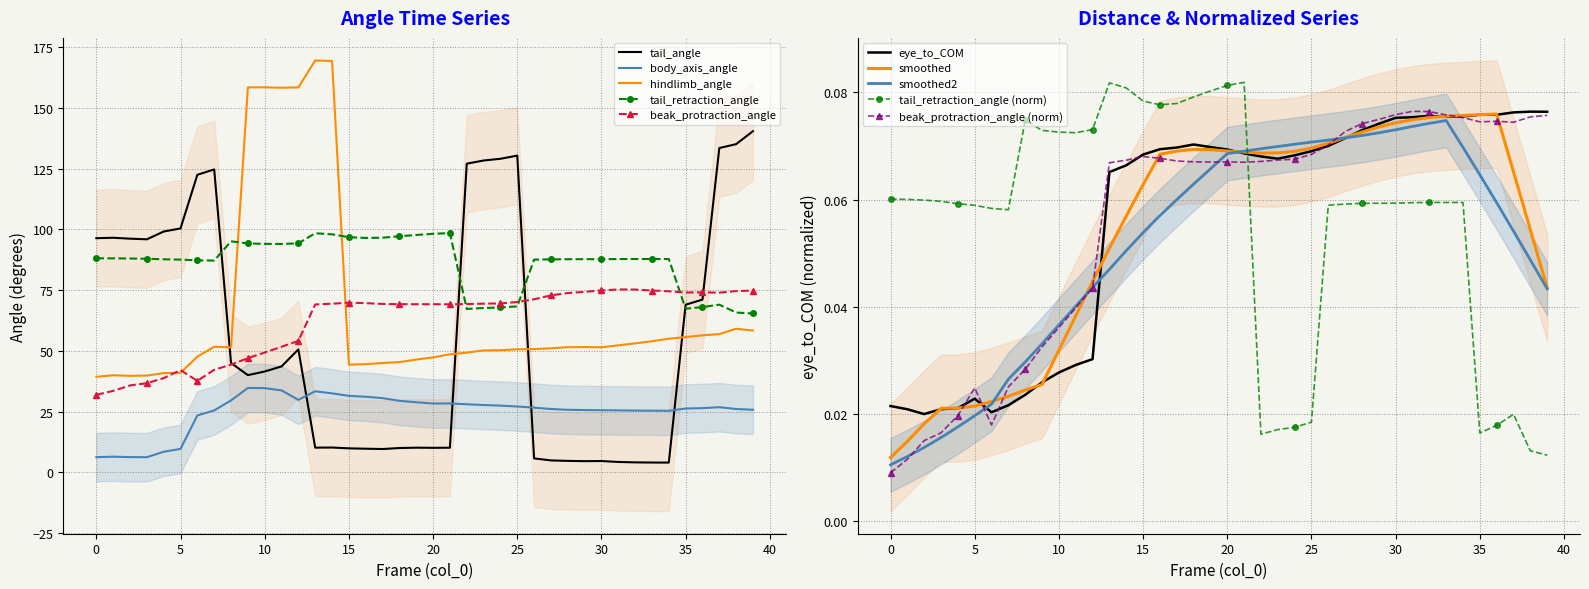

List the labels in order of tail_retraction_angle value, smallest first.

39, 38, 22, 35, 23, 24, 36, 25, 37, 7, 6, 5, 26, 27, 4, 28, 29, 30, 31, 33, 34, 32, 3, 2, 1, 0, 11, 10, 9, 12, 8, 16, 17, 15, 18, 19, 14, 20, 13, 21